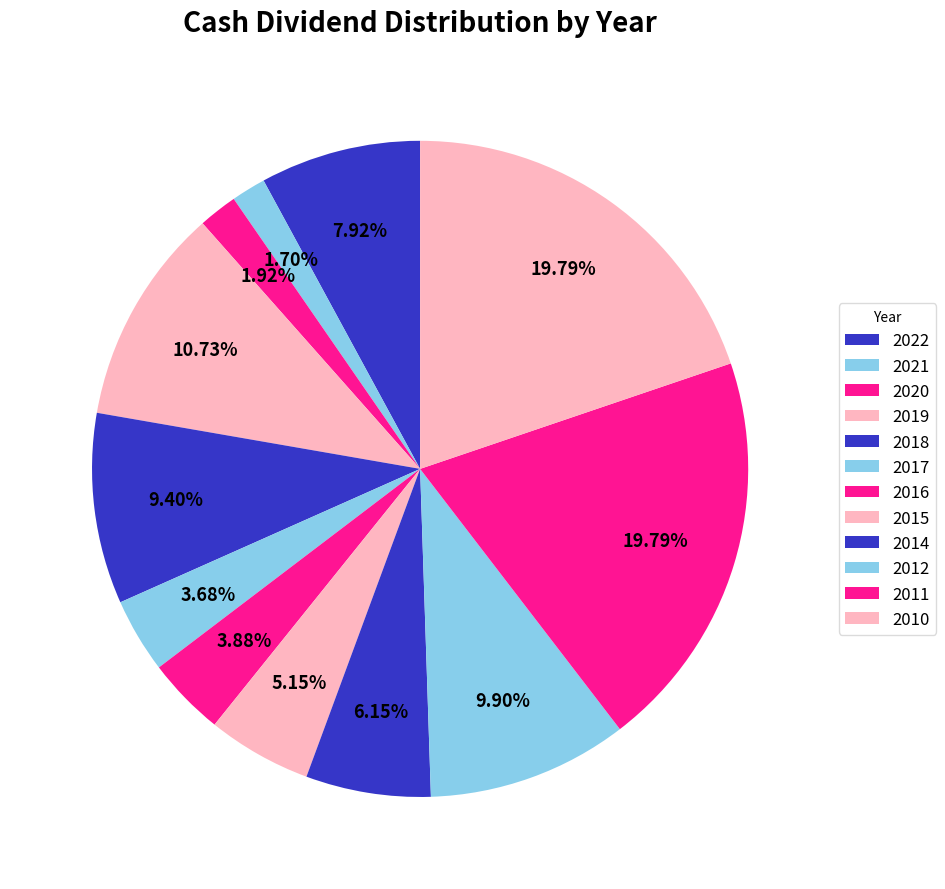

What portion of the pie excludes 2019?

89.3%